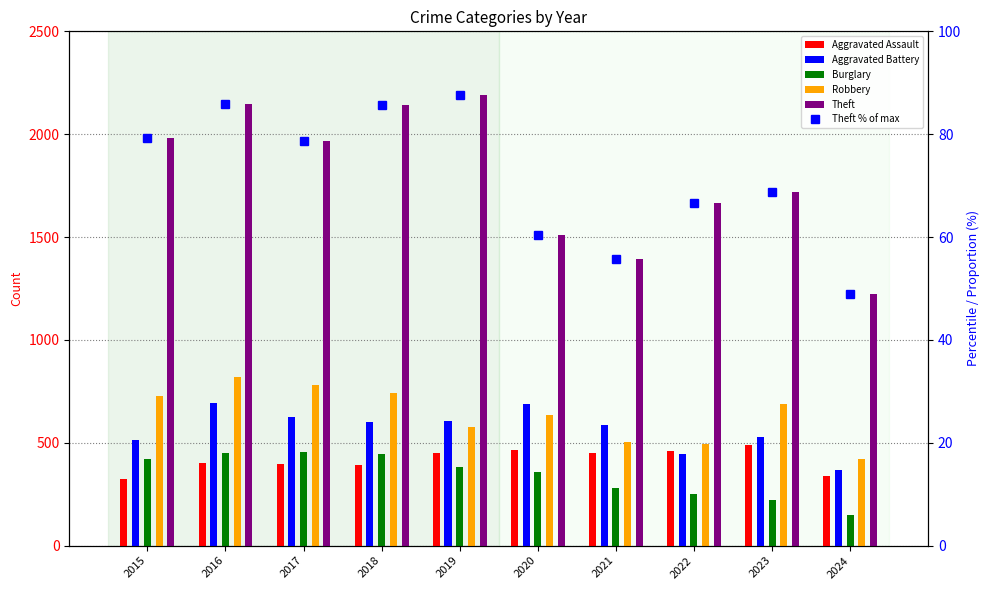

The value of Aggravated Assault at 2024 is 338.0. True or false?

True